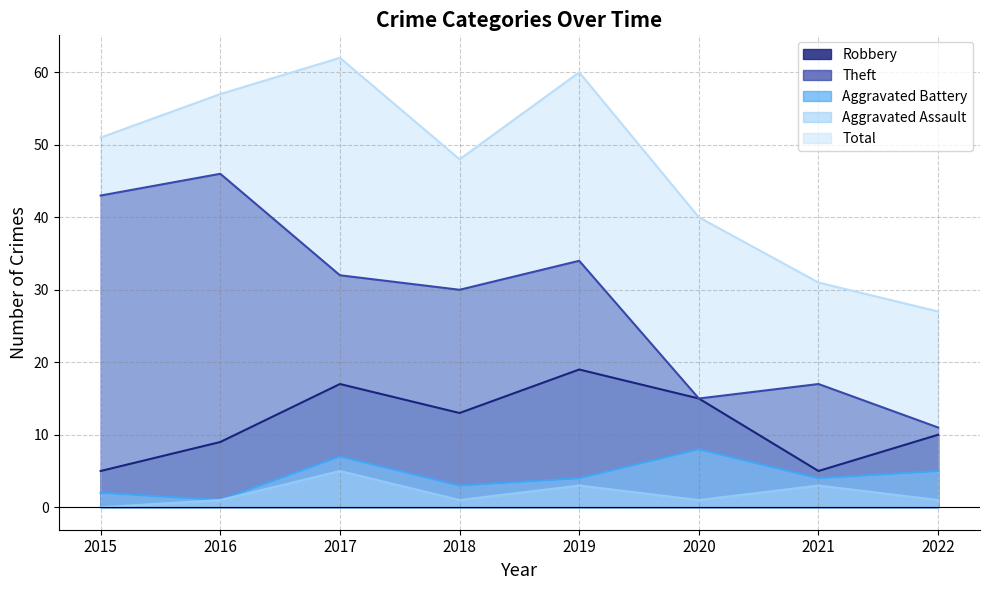

In Theft, how many points are higher than both neighbors (excluding endpoints)?

3